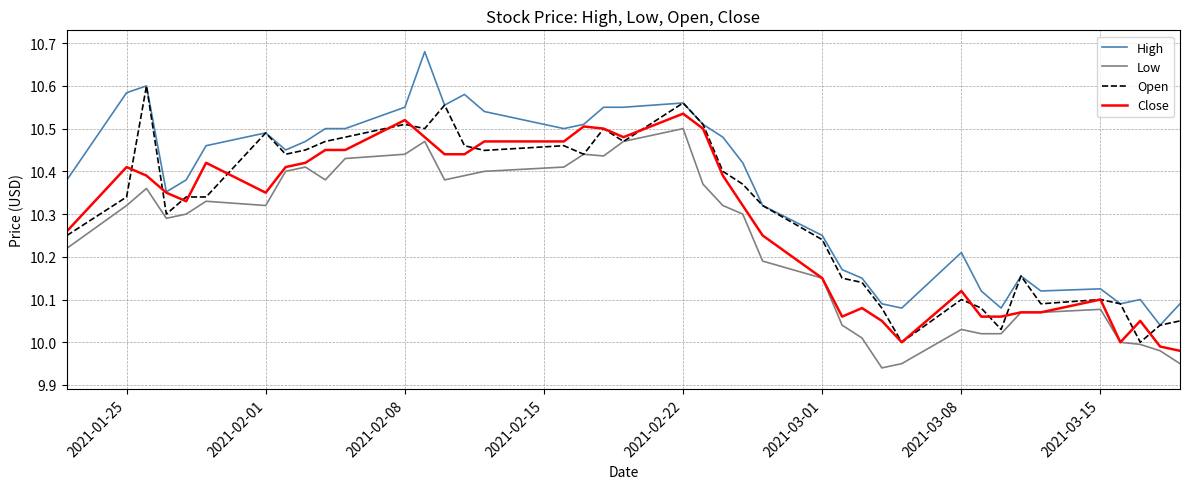

What are all the series names shown in the legend?

High, Low, Open, Close